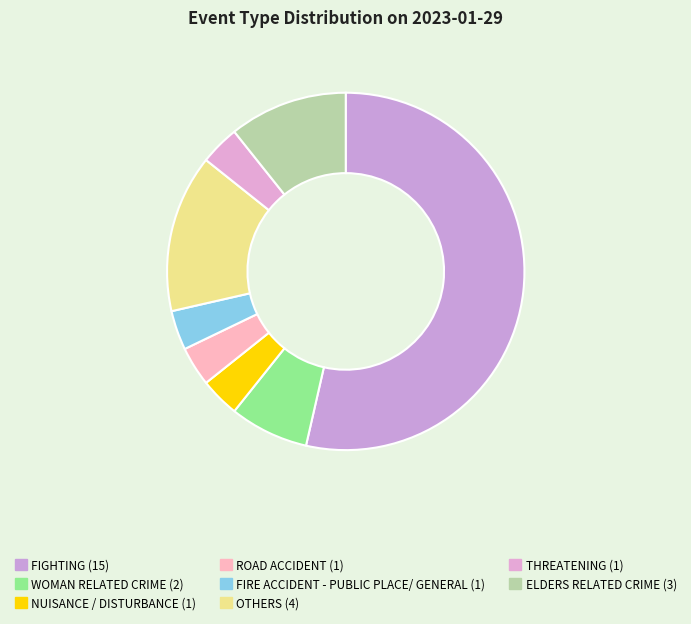

How many segments does this pie chart have?

8